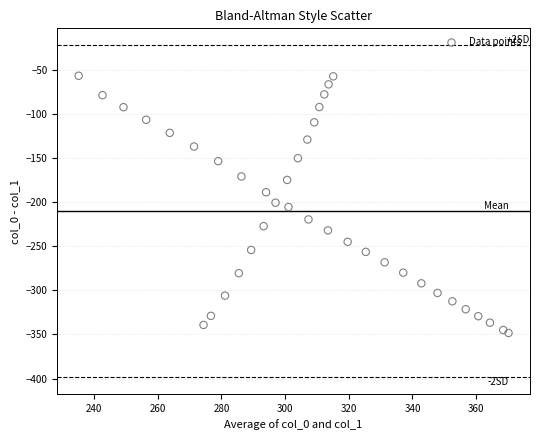

What is the range of Y values (max minus min)?

291.3